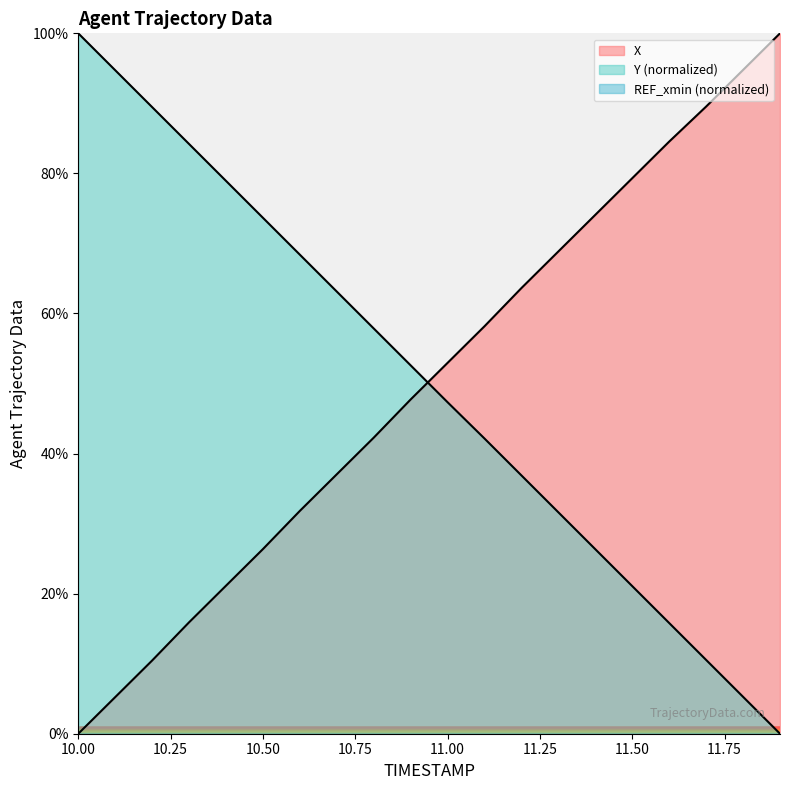

Which category has the highest value across all series?

11.9